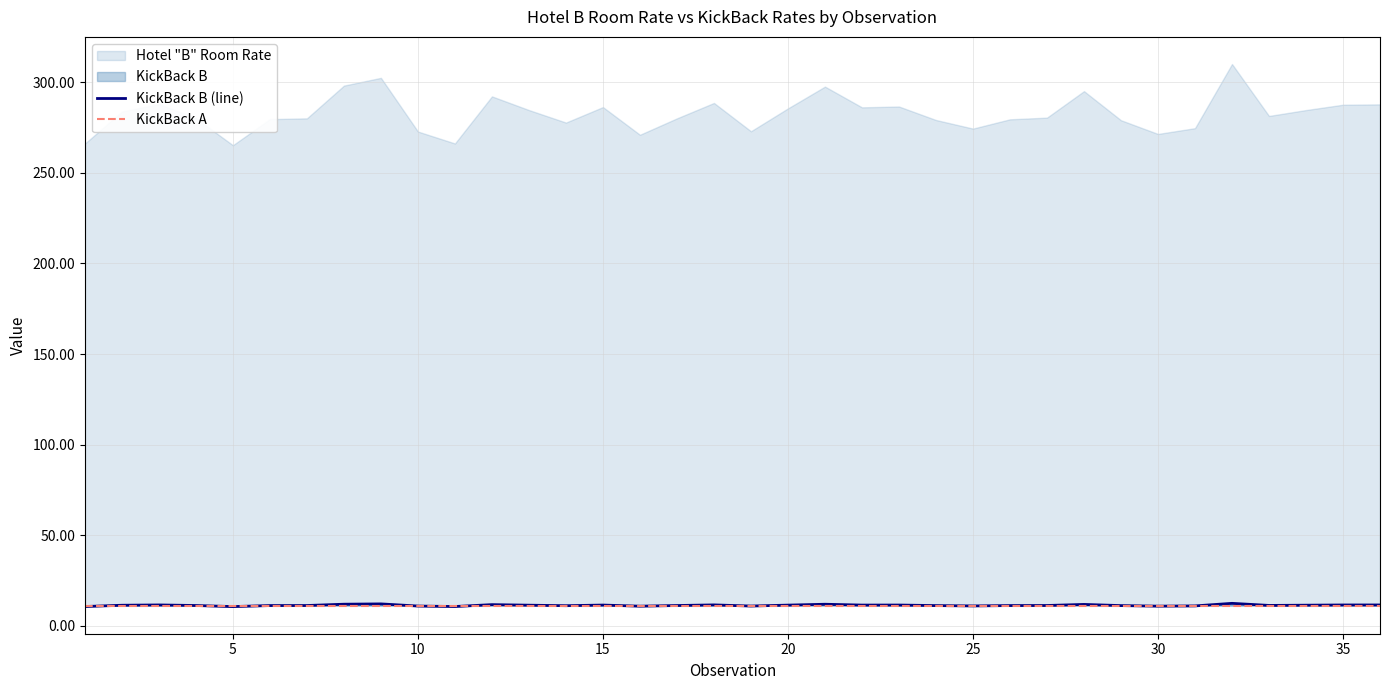

What is the highest value of the KickBack B (line) series?

12.4